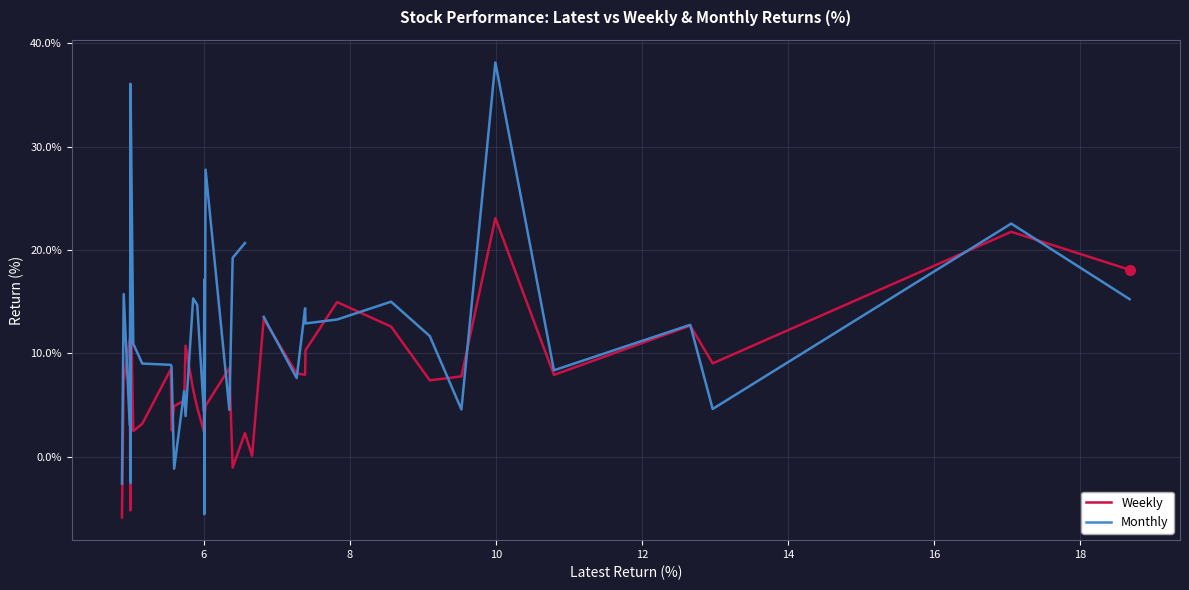

What is the value of the Weekly point at the 27th from the left?

13.3